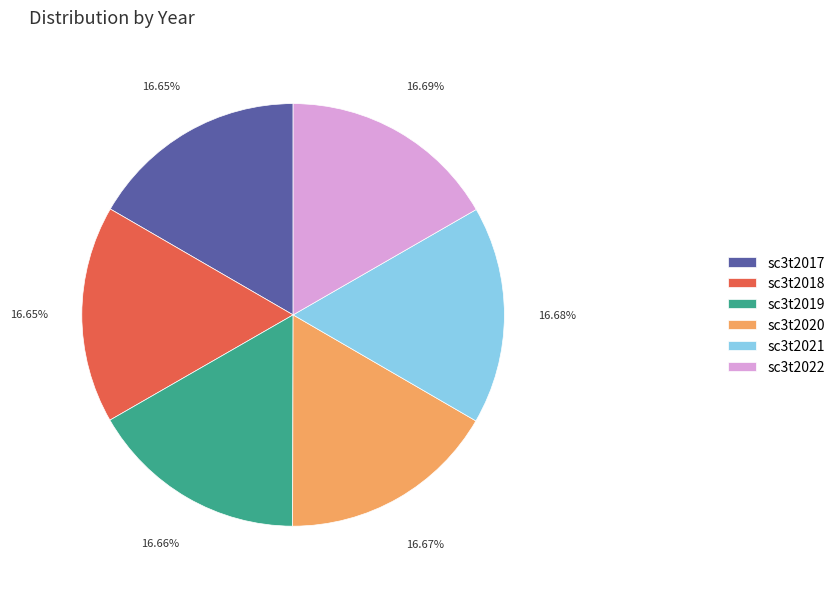

Is it true that sc3t2017 is 11% of the pie?

False